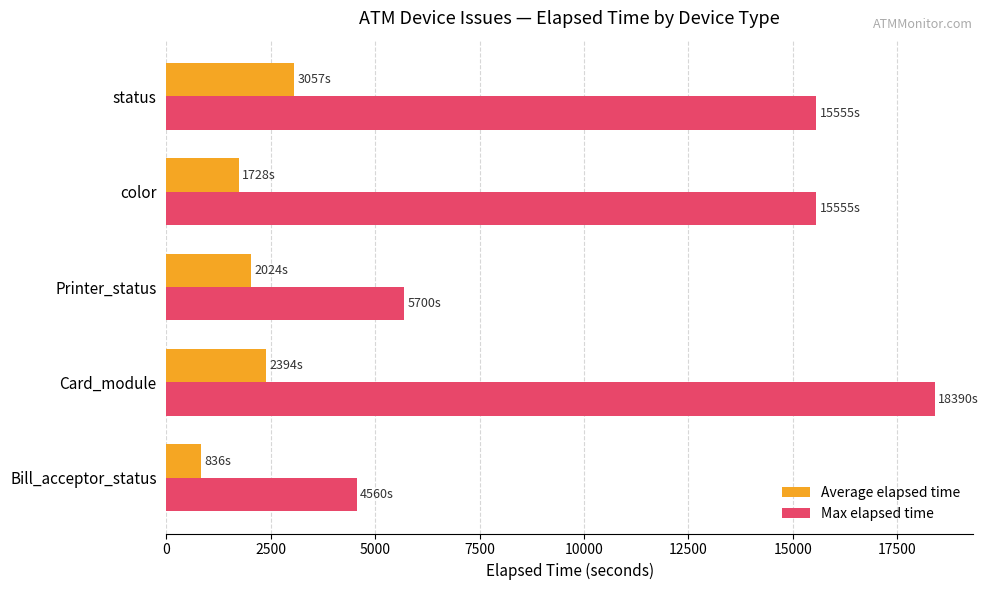

Which series has the widest spread of values?

Max elapsed time